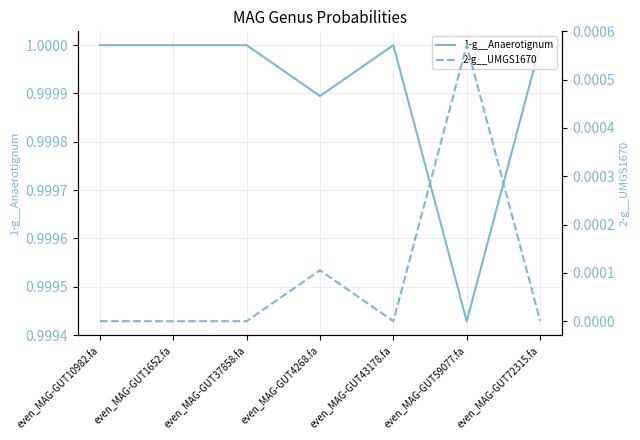

True or false: 1-g__Anaerotignum and 2-g__UMGS1670 cross at least once.

False